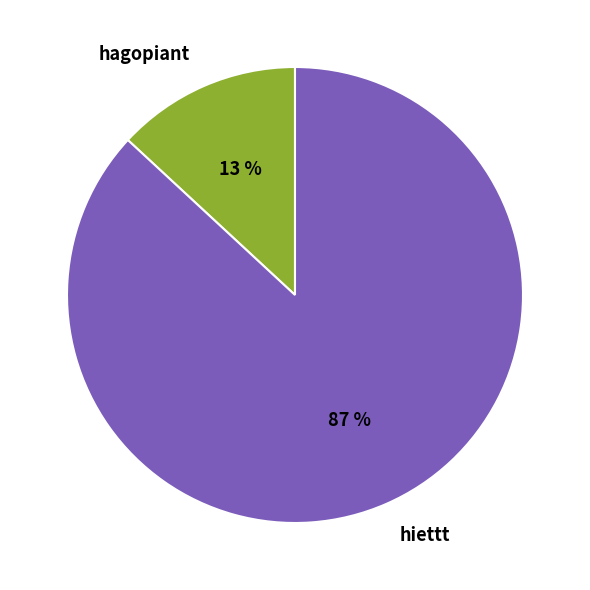

The hagopiant slice represents 1% of the pie. True or false?

False